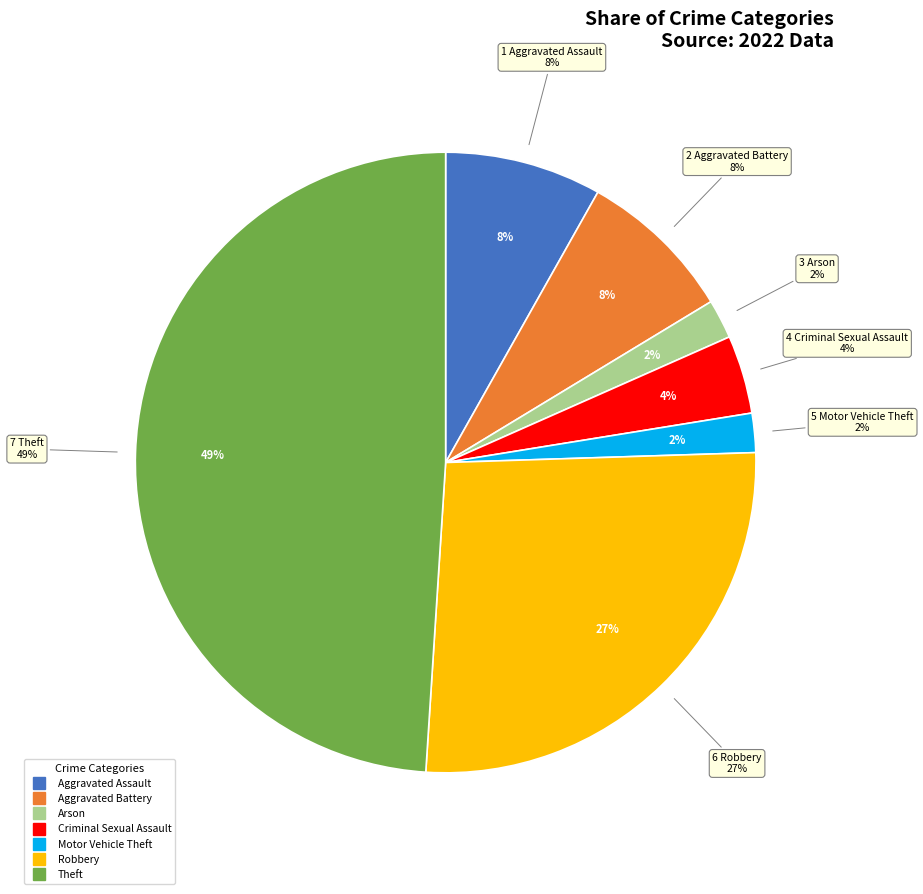

Is it true that Arson is 1% of the pie?

False